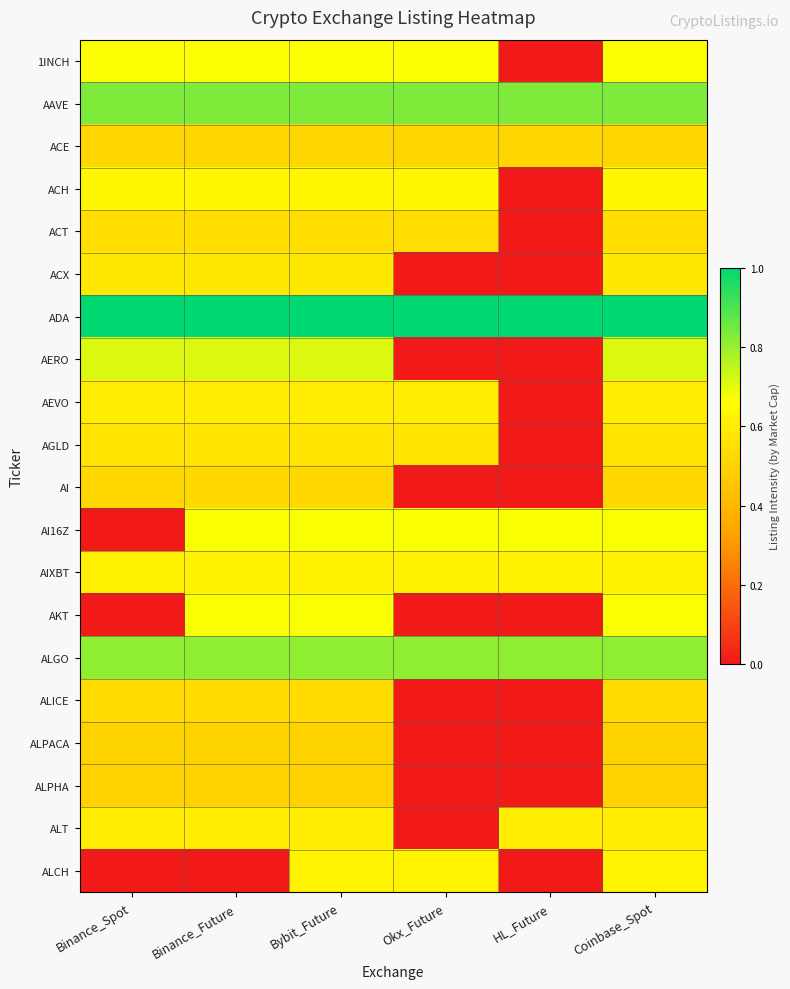

Which series has the largest range (max minus min)?

AERO